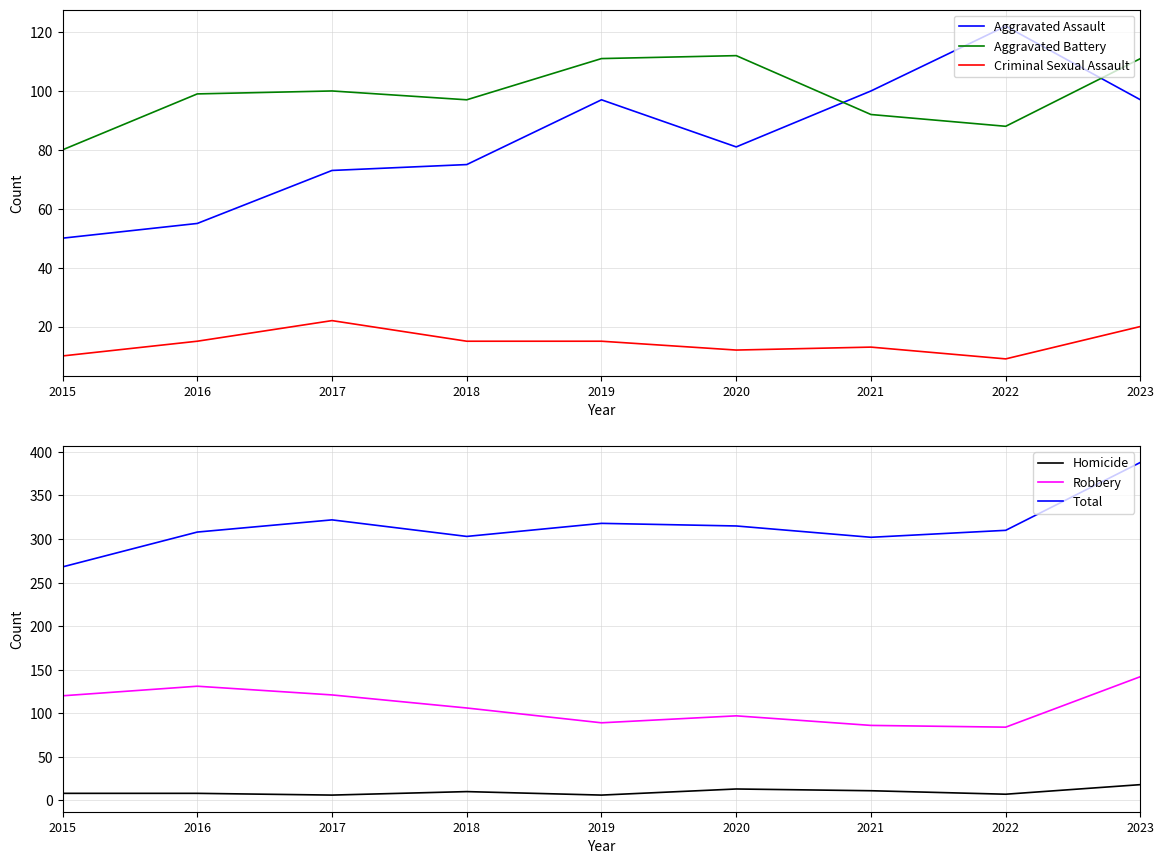

At how many categories does at least one series exceed 172?

9